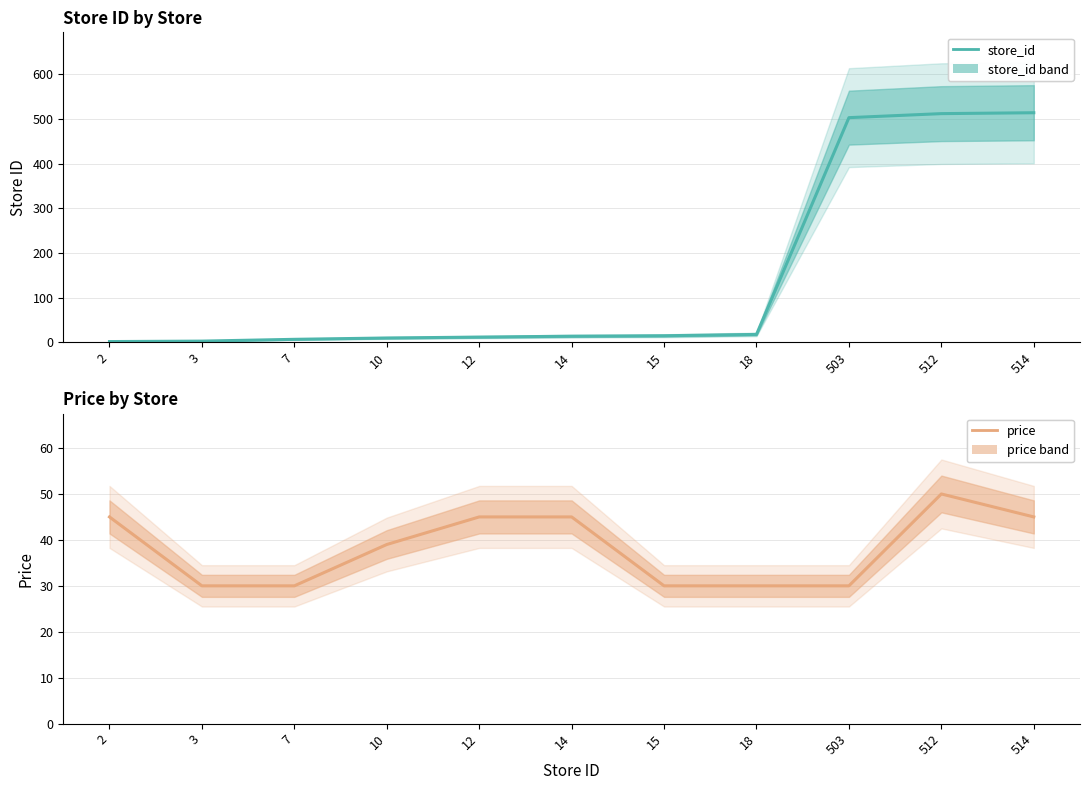

What is the spread (max minus min) of values at 2?

43